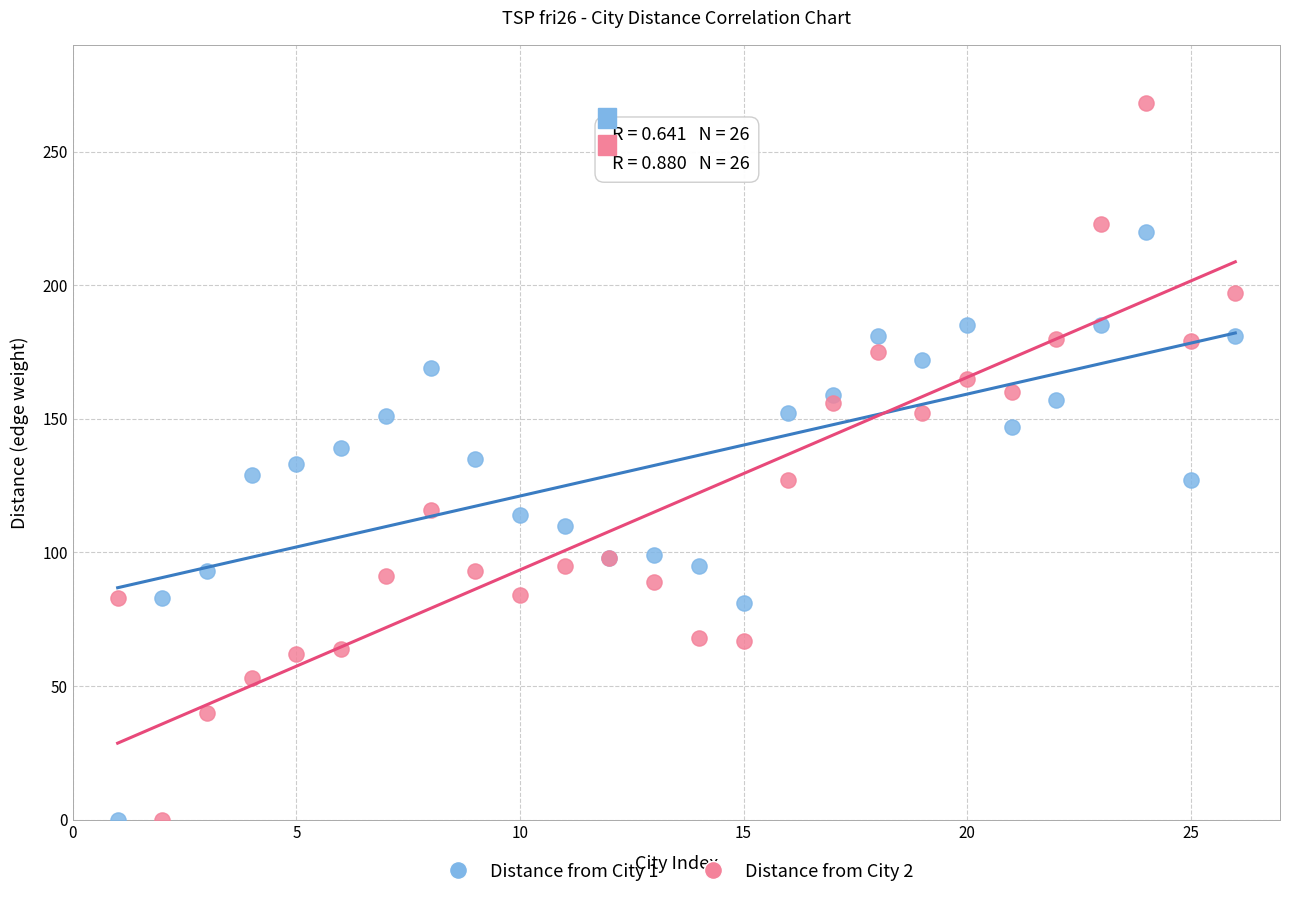

Which series contains the highest Y value?

Distance from City 2